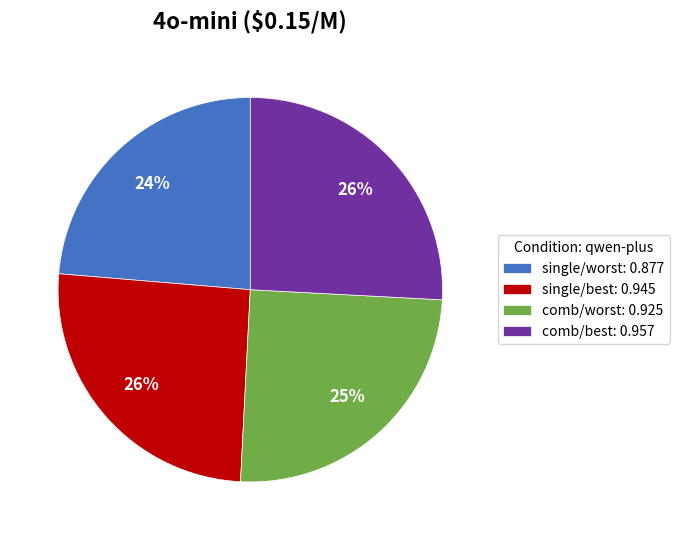

Which category has the smallest portion of the pie?

single/worst